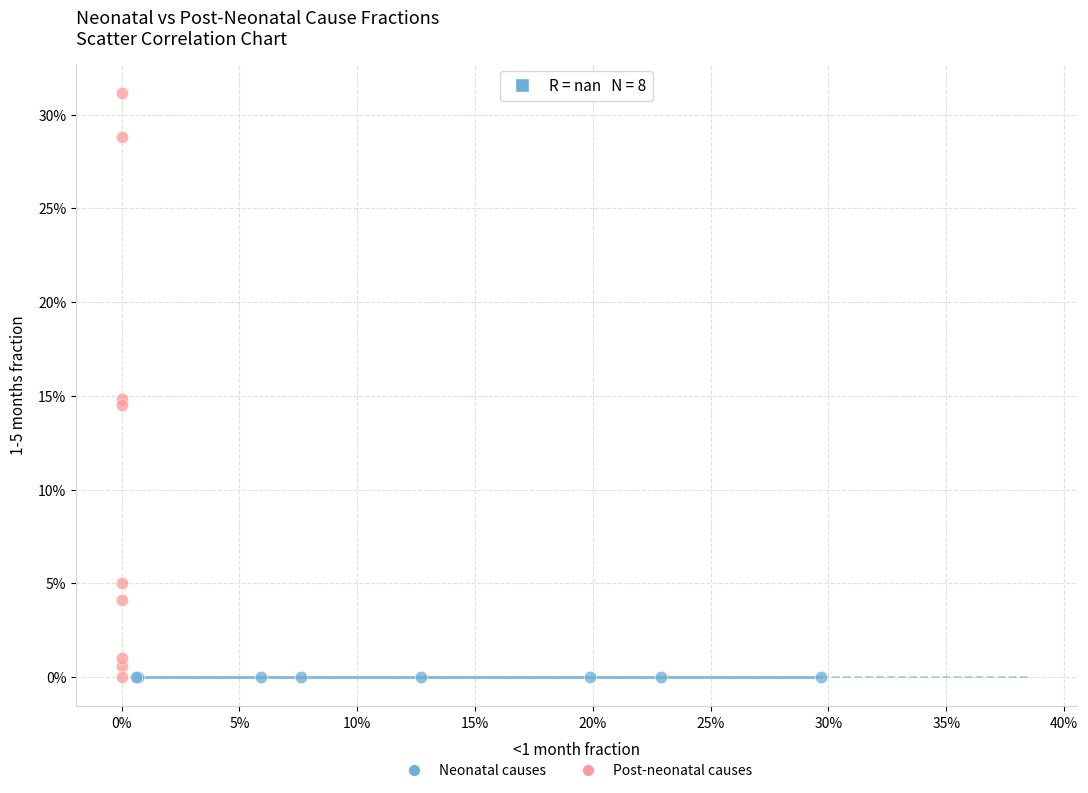

Which series reaches the maximum Y coordinate?

Post-neonatal causes